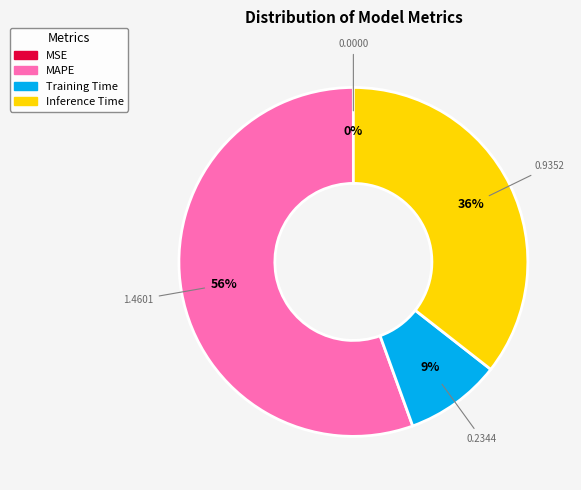

Which category has the biggest portion of the pie?

MAPE